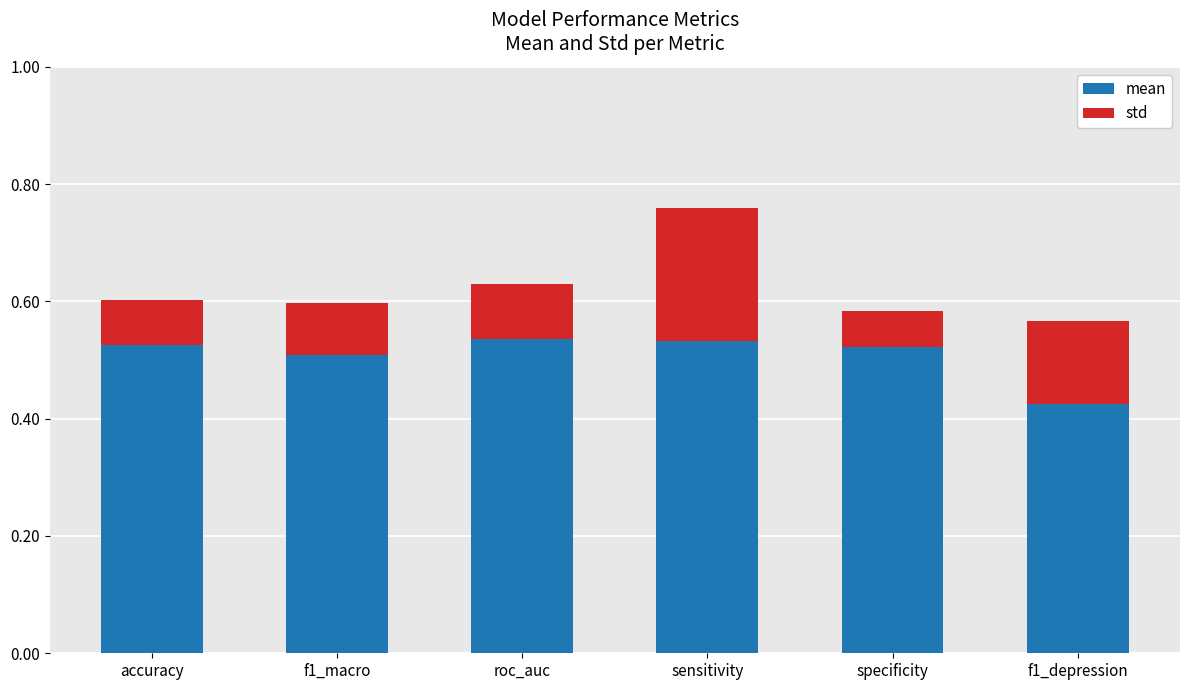

Which category has the lowest value in the mean series?

f1_depression